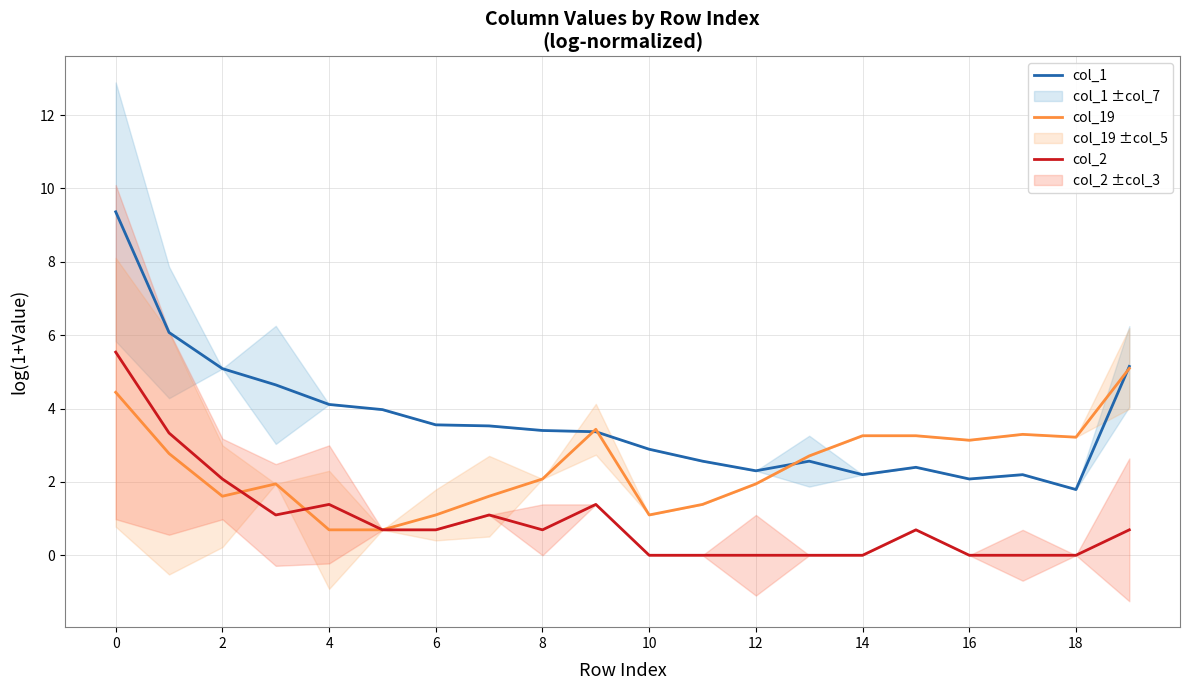

True or false: col_1 and col_2 cross at least once.

False